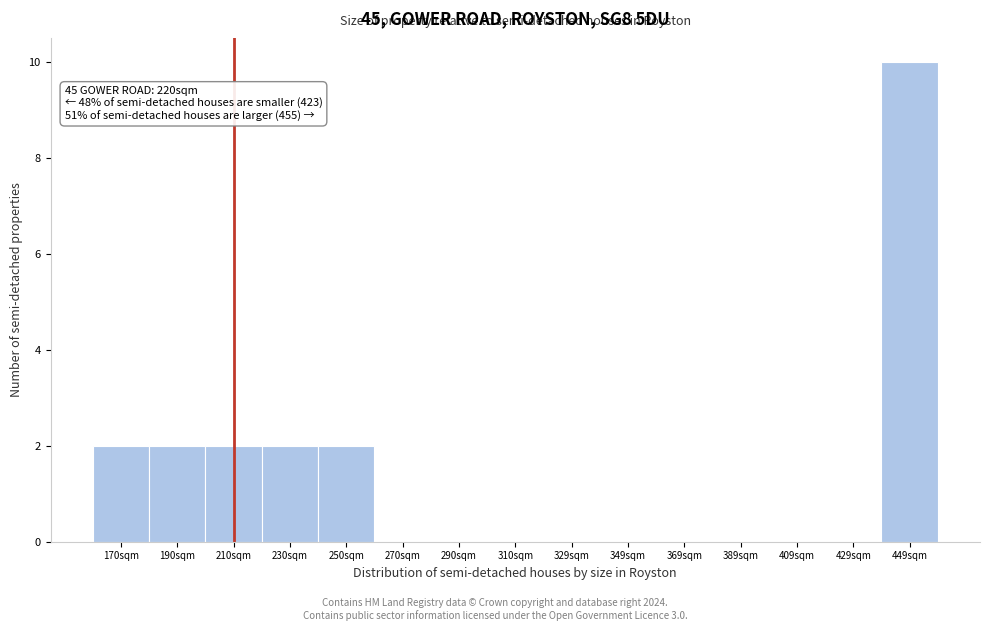

Reading right to left, list all the values displayed in this chart.

449sqm=10	429sqm=0	409sqm=0	389sqm=0	369sqm=0	349sqm=0	329sqm=0	310sqm=0	290sqm=0	270sqm=0	250sqm=2	230sqm=2	210sqm=2	190sqm=2	170sqm=2